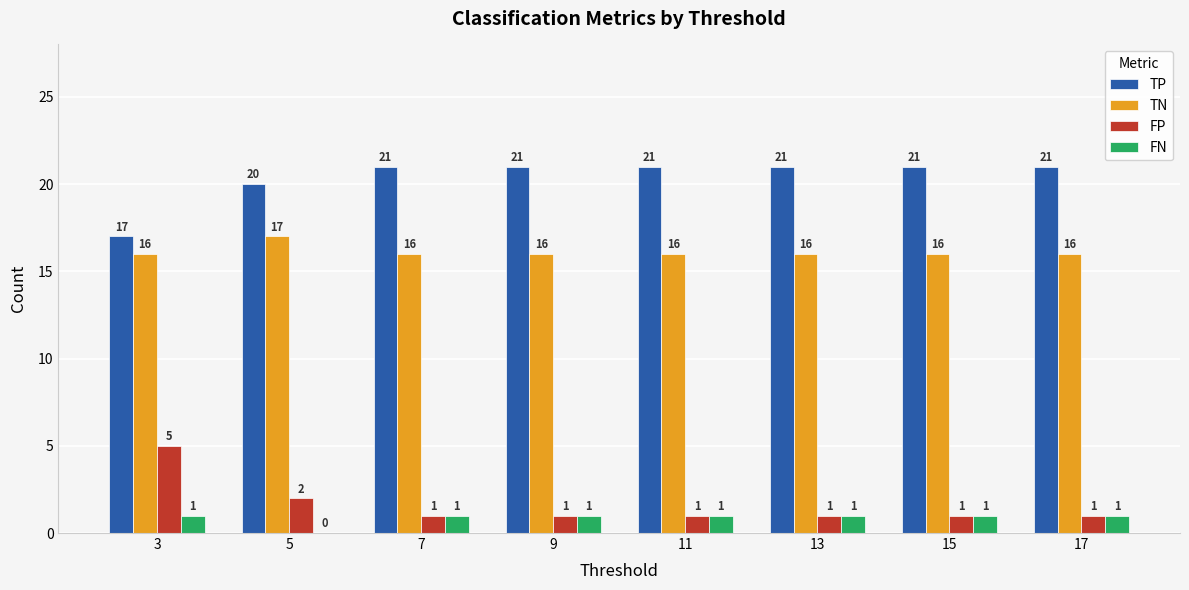

What is the total value across all series at 3?

39